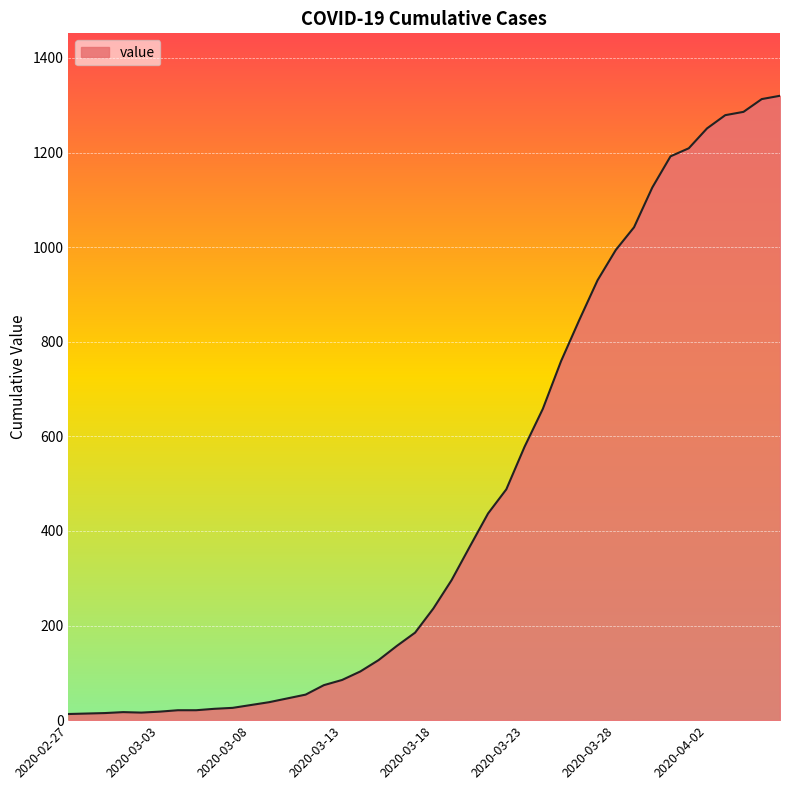

Does the chart display data point markers on the line(s)?

No